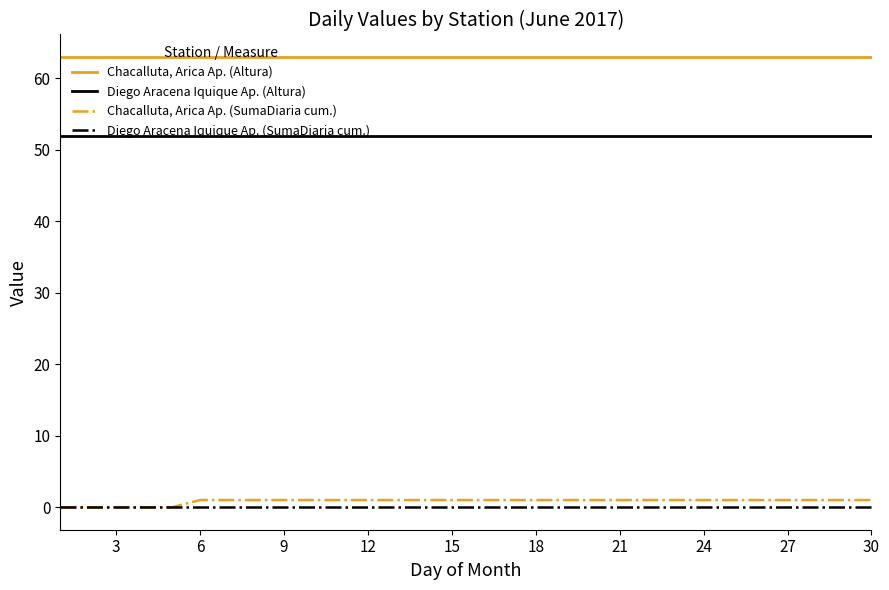

True or false: Chacalluta, Arica Ap. (Altura) and Diego Aracena Iquique Ap. (Altura) intersect in this chart.

False